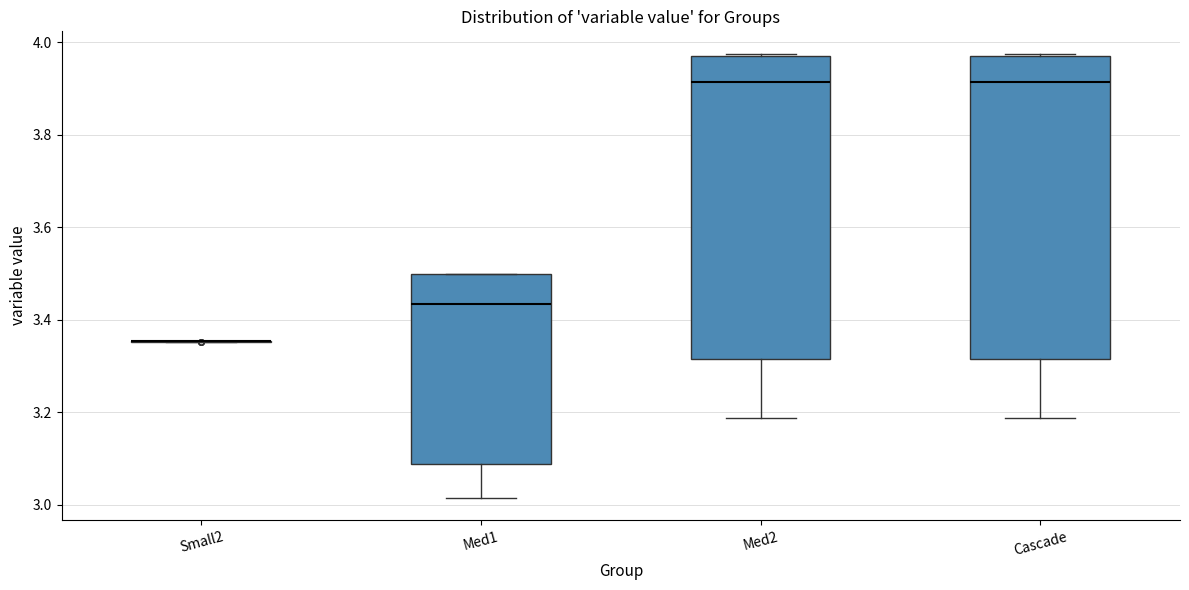

Reading left to right, transcribe this box plot: for each box, give where its median line is, the range the box spans, and where its two whiskers end, as read against the y-axis. The values are not printed on the chart, so give them approximately, as read against the axis.

Small2: box collapsed to a line at 3.36, whiskers 3.36 to 3.36
Med1: median 3.44, box 3.08 to 3.50, whiskers 3.02 to 3.50
Med2: median 3.92, box 3.32 to 3.98, whiskers 3.18 to 3.98
Cascade: median 3.92, box 3.32 to 3.98, whiskers 3.18 to 3.98